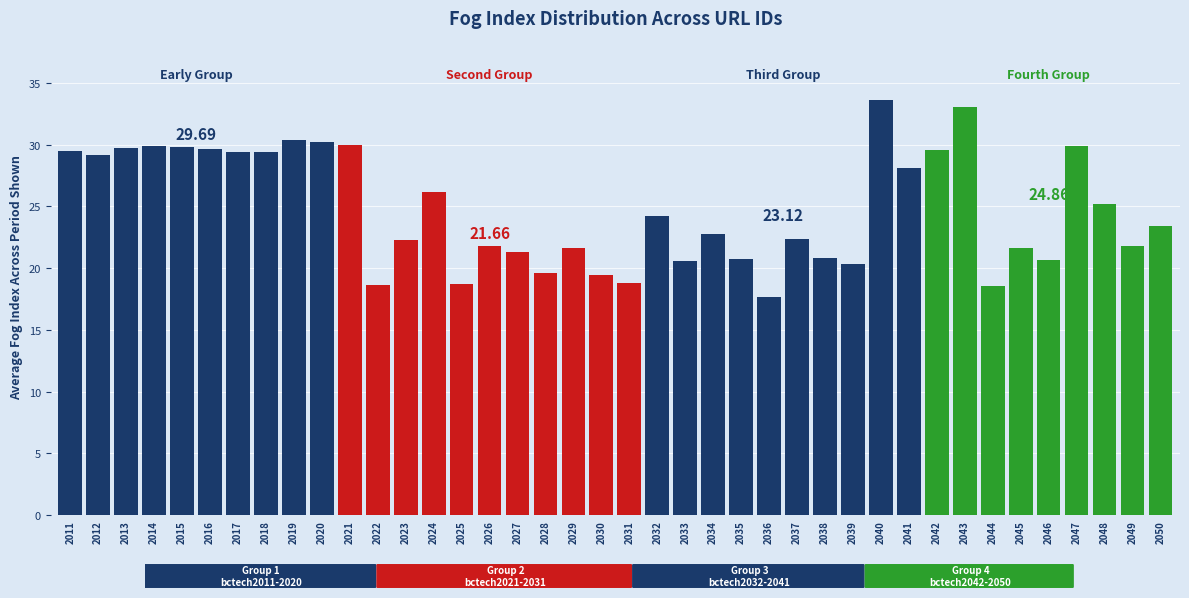

Count the number of categories in the chart.

40